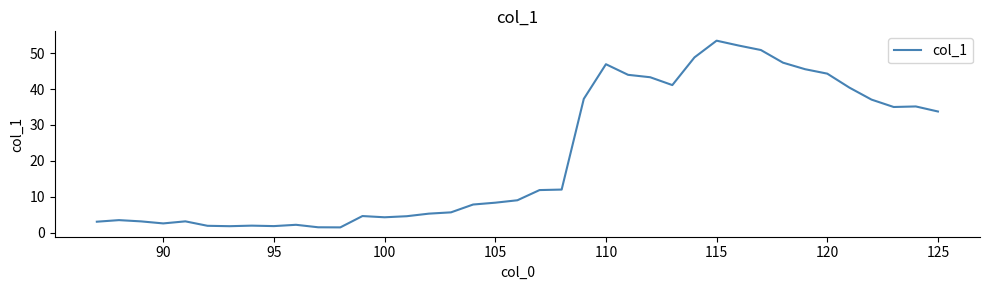

True or false: the data has more than 0 interior local peaks.

True